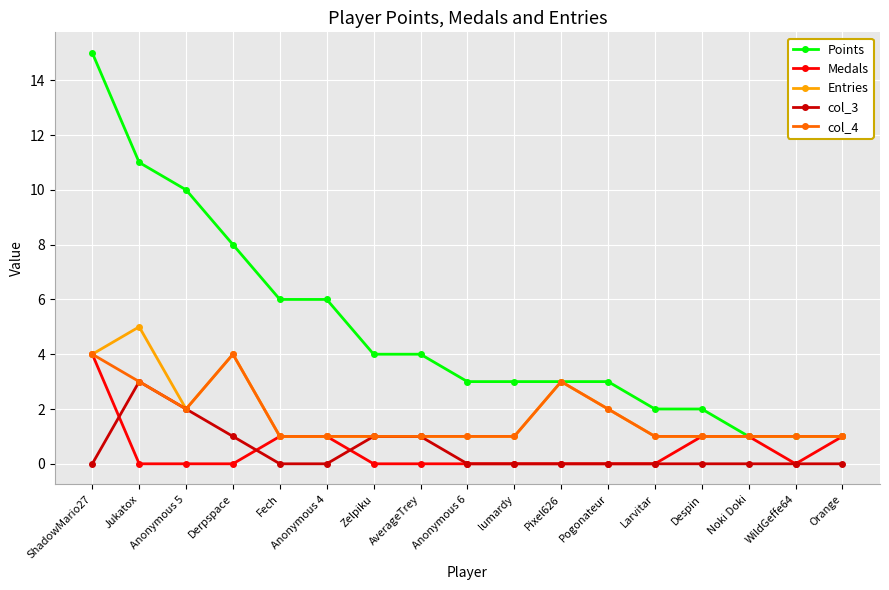

True or false: Entries has a value of 2 at Pixel626.

False